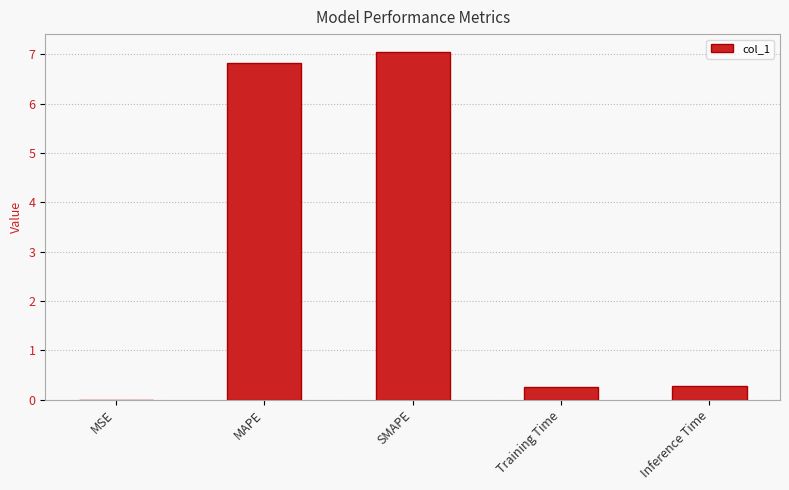

True or false: the data shows 3.1 at MAPE.

False